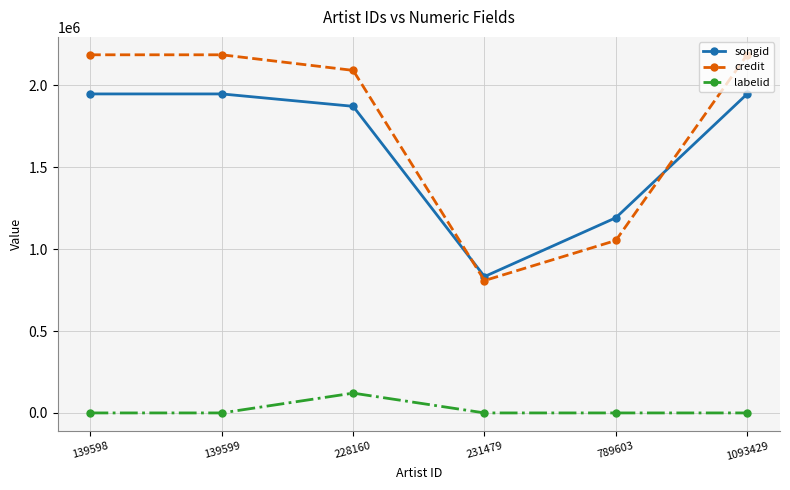

Where is songid nearest to the value 1390556?

789603